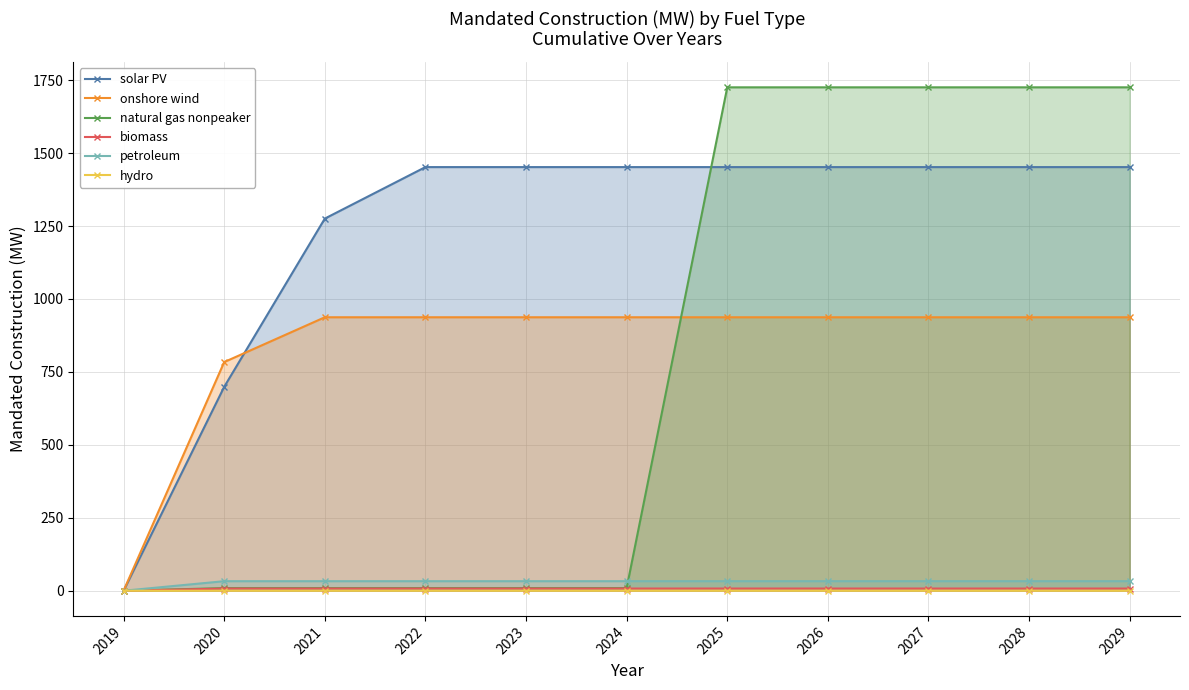

How many distinct data groups are displayed?

6